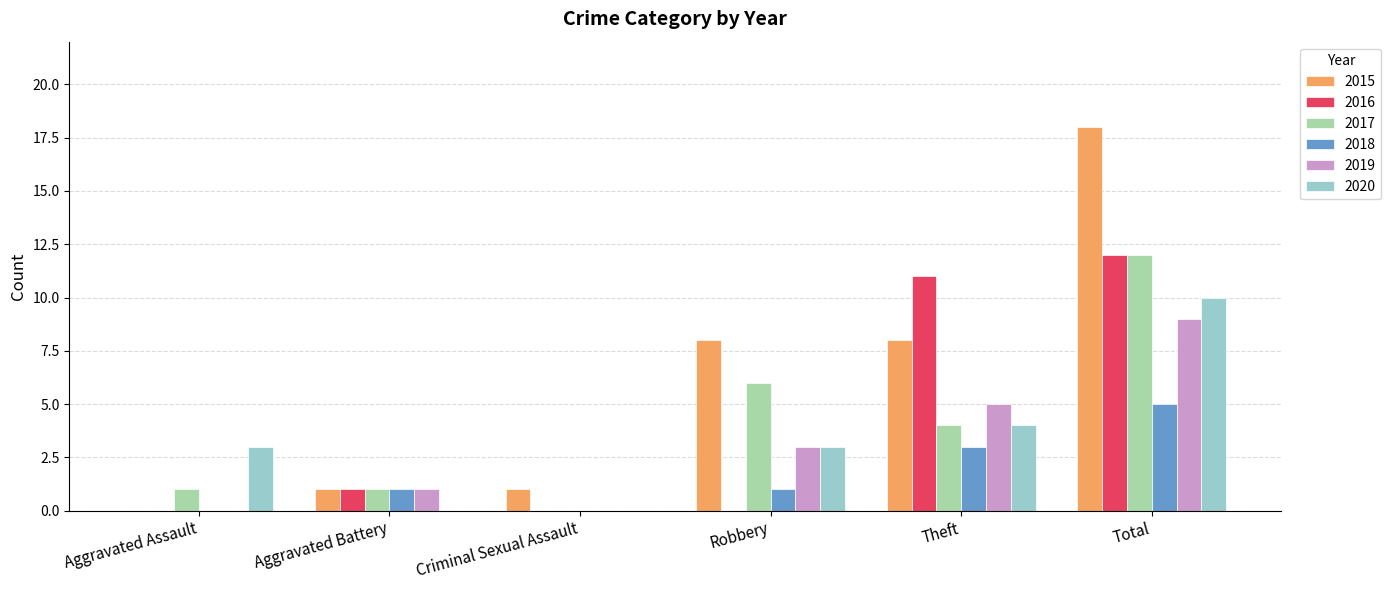

What is the sum of all 2016 values?

24